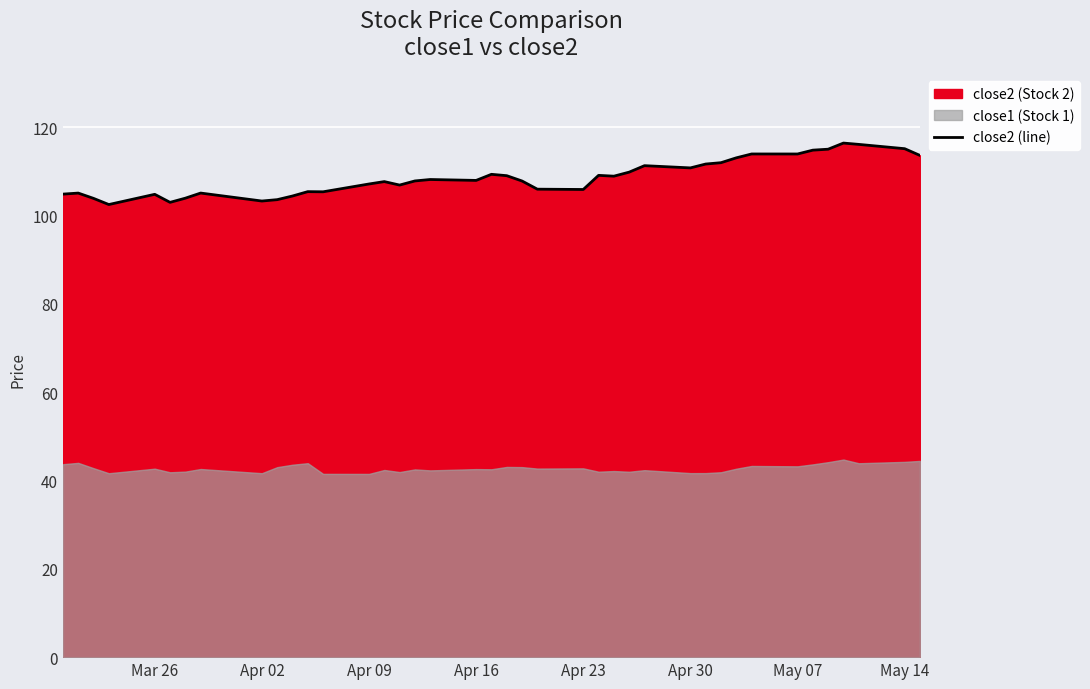

What is the lowest value of the close2 (line) series?

102.5